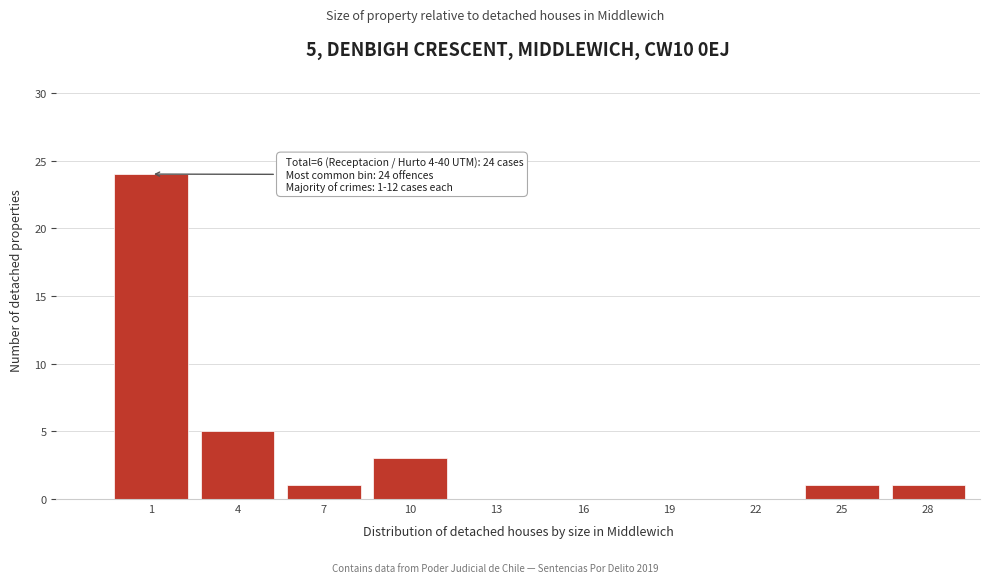

Reading left to right, extract all data points from this chart.

1=24	4=5	7=1	10=3	13=0	16=0	19=0	22=0	25=1	28=1